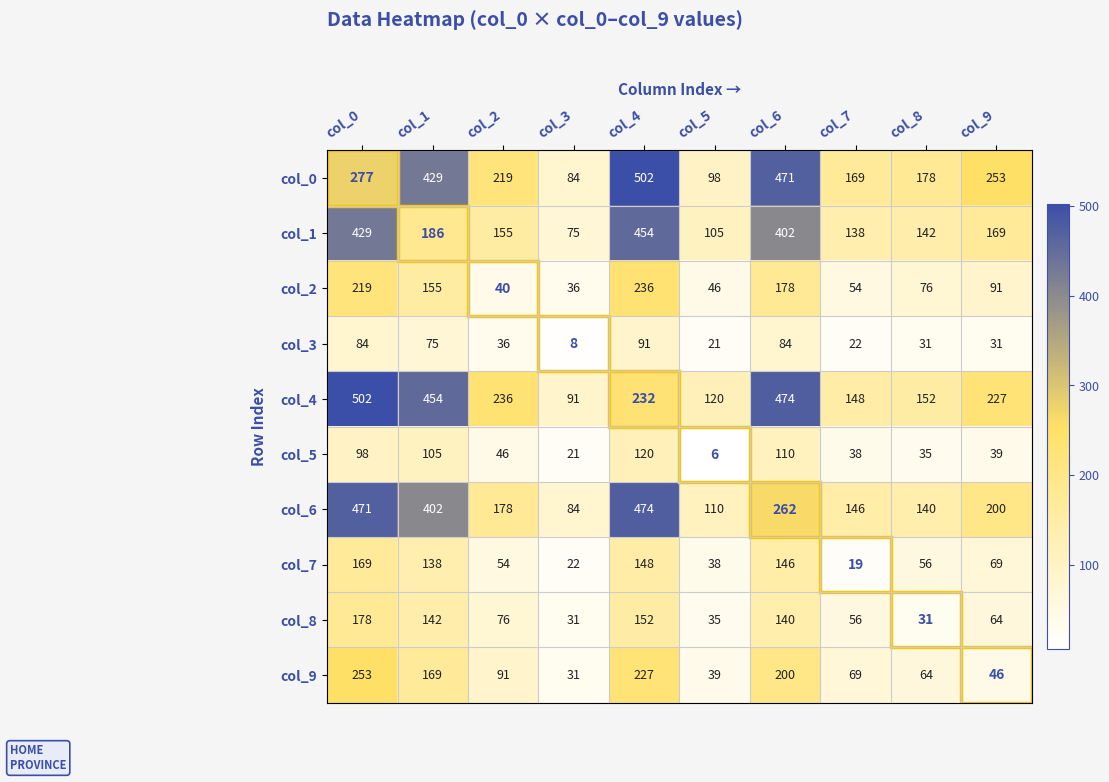

True or false: col_5 has a value of 21 at col_3.

True